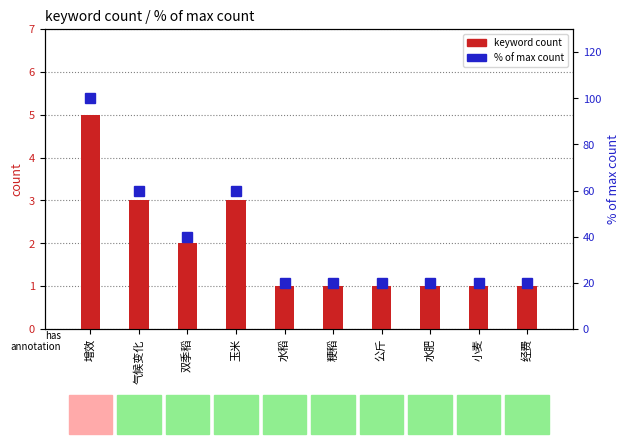

Where is % of max count nearest to the value 60?

气候变化